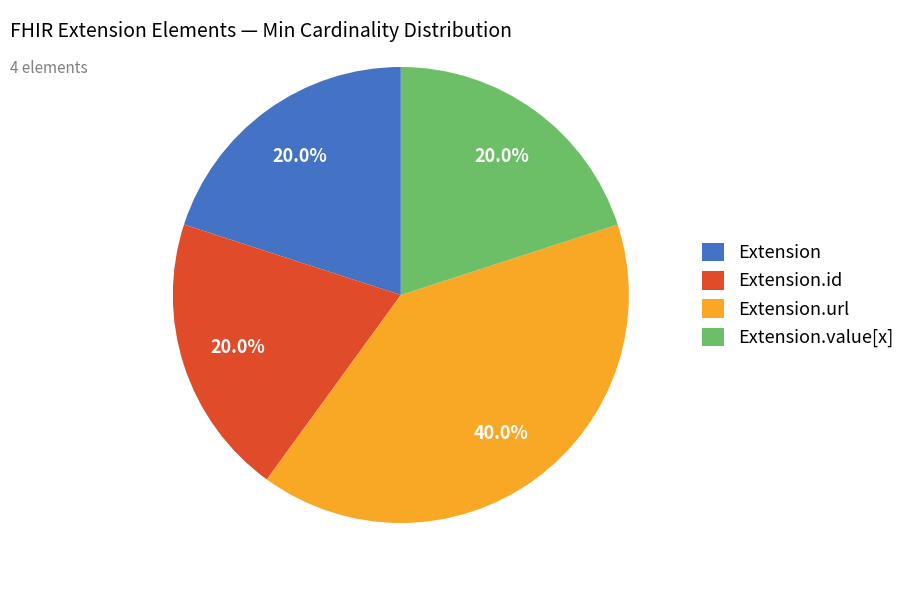

Does Extension.url represent more than half of the total?

No